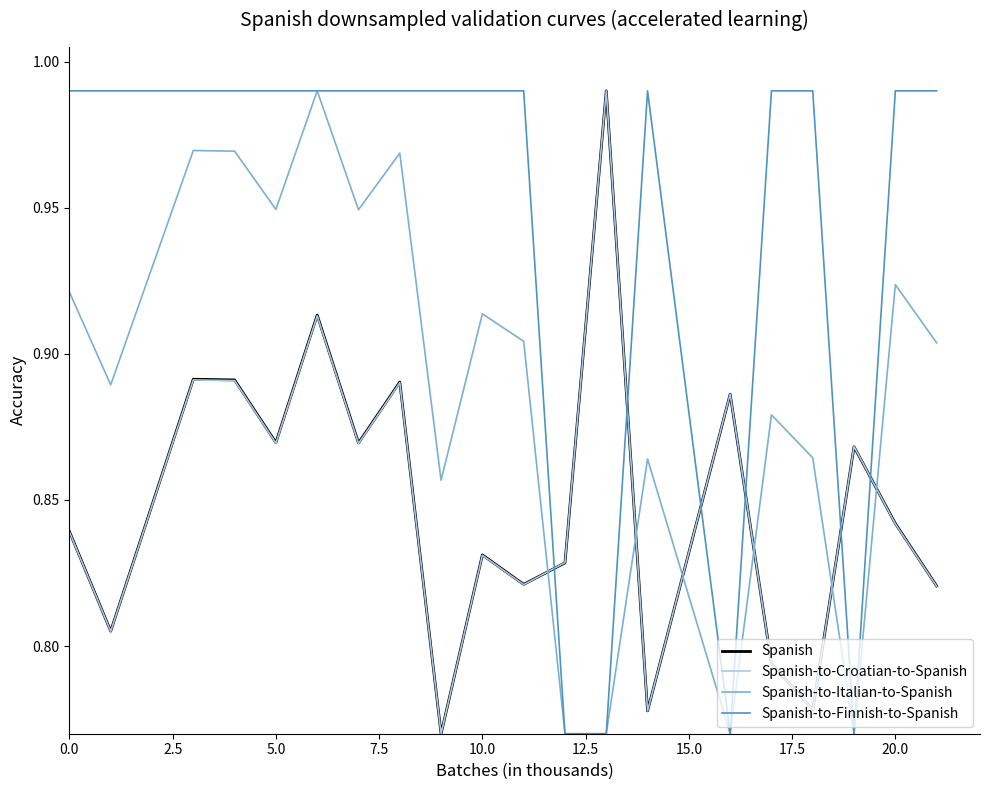

How many lines are shown in the chart?

4